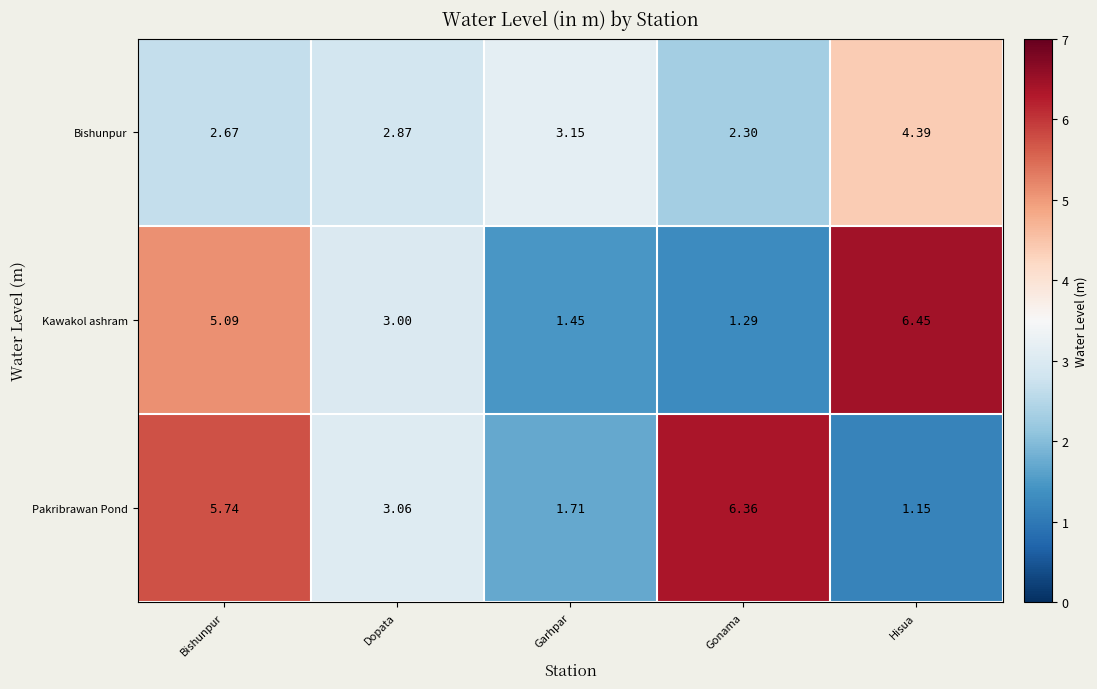

Which series has the largest total across all categories?

Pakribrawan Pond